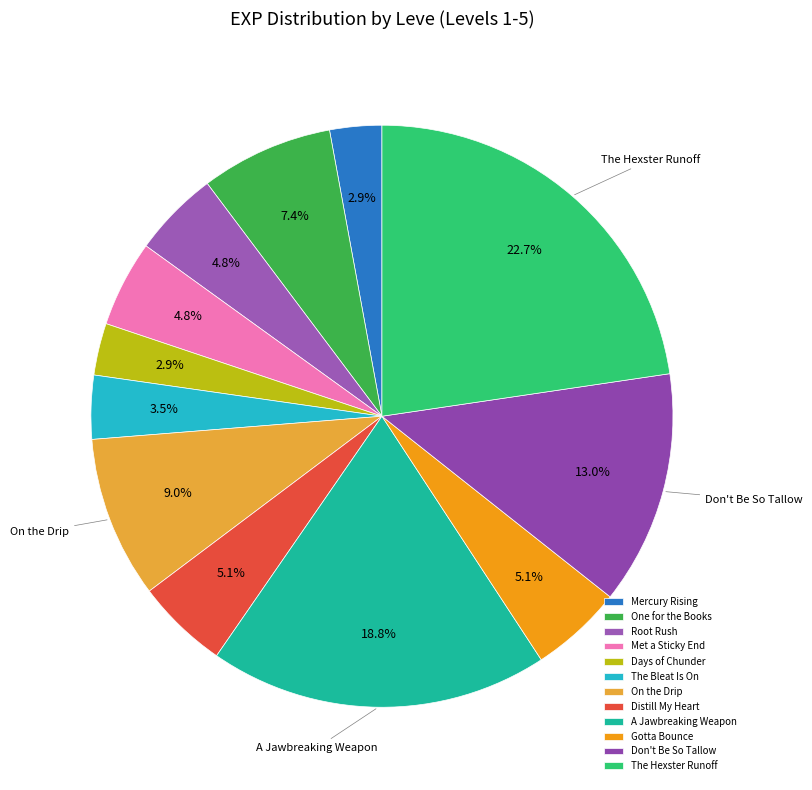

How many slices are in this pie chart?

12